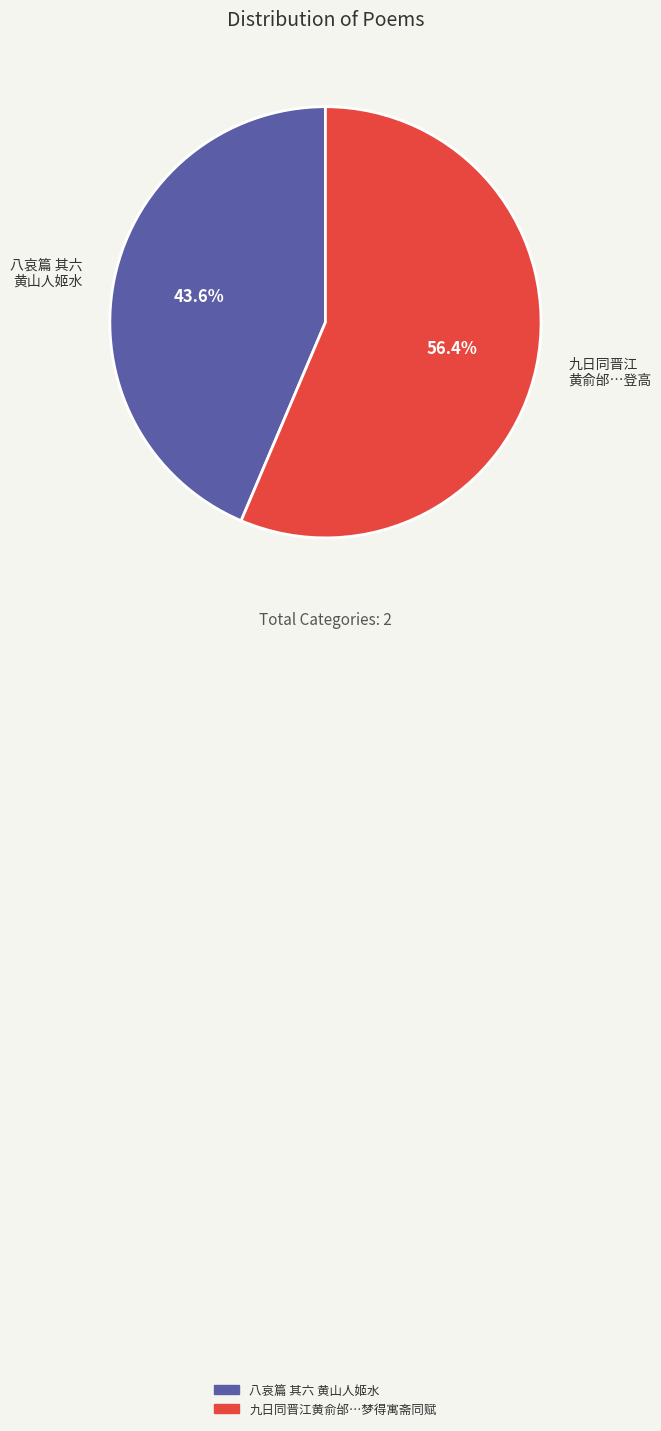

True or false: 八哀篇 其六 黄山人姬水 accounts for 44% of the total.

True